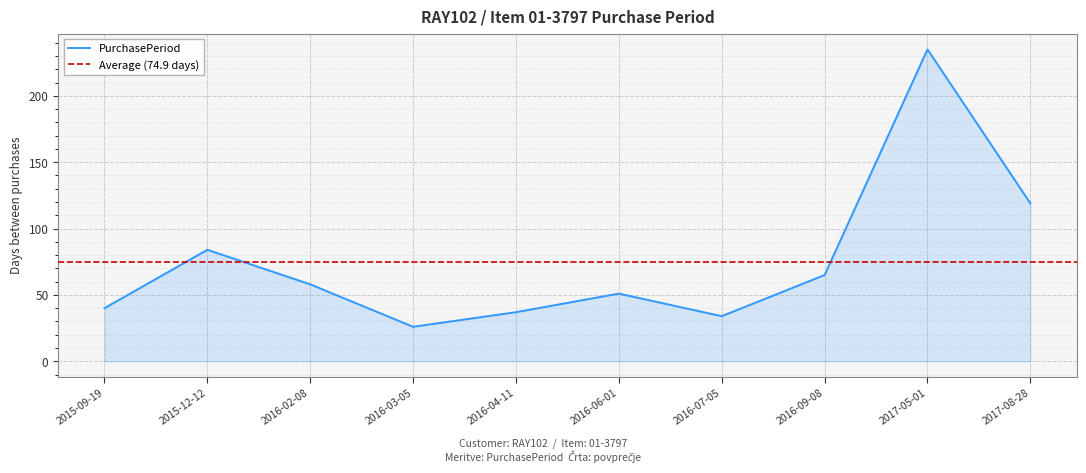

Is it true that the value at 2016-03-05 is 26?

True